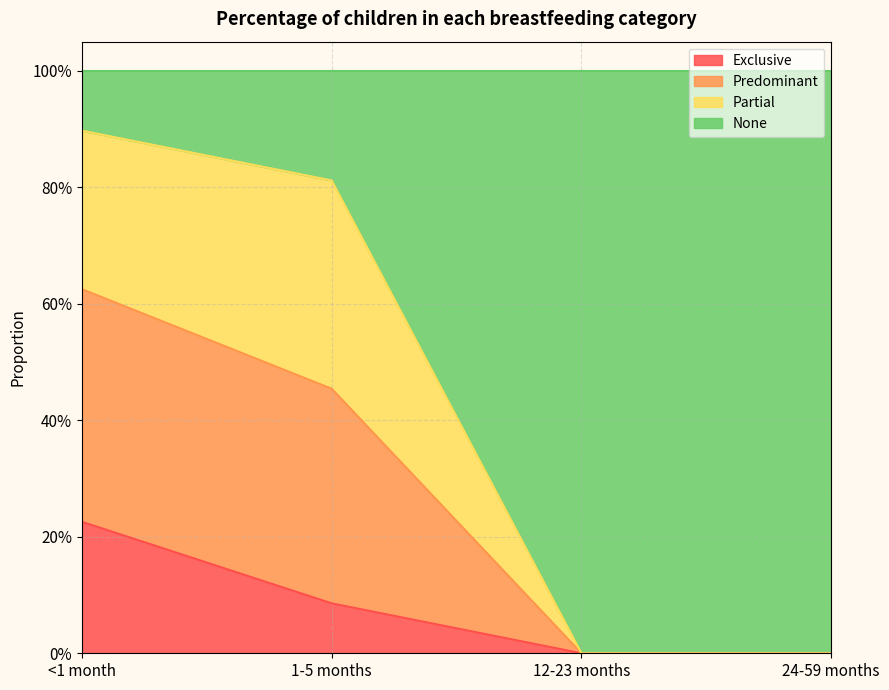

Is it true that Predominant equals 0.5 at 1-5 months?

False